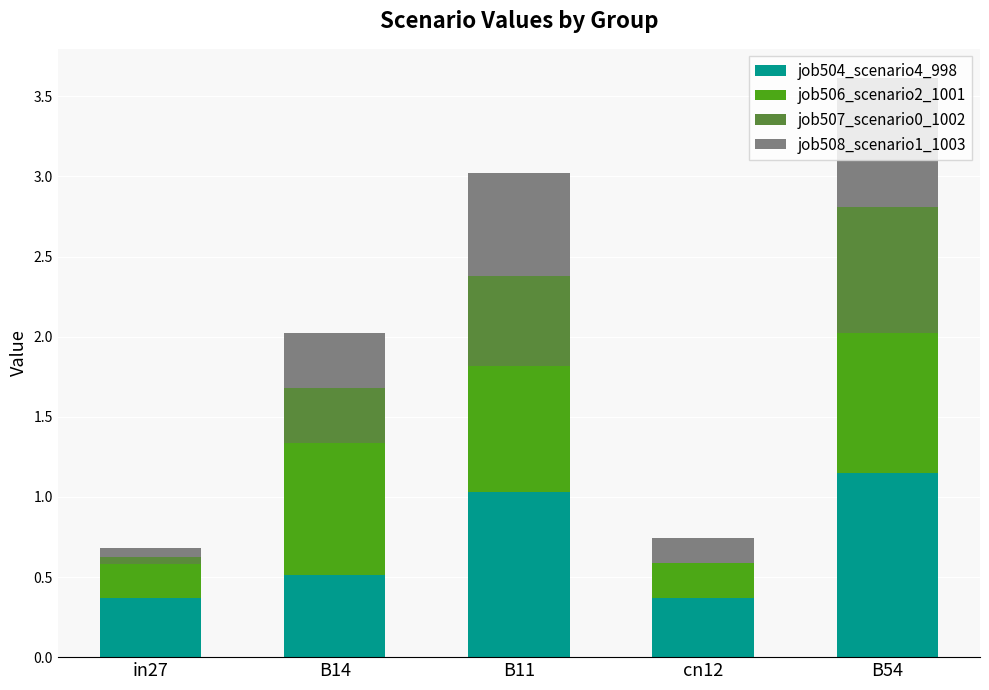

The job504_scenario4_998 series shows 1.0 at B11. True or false?

True